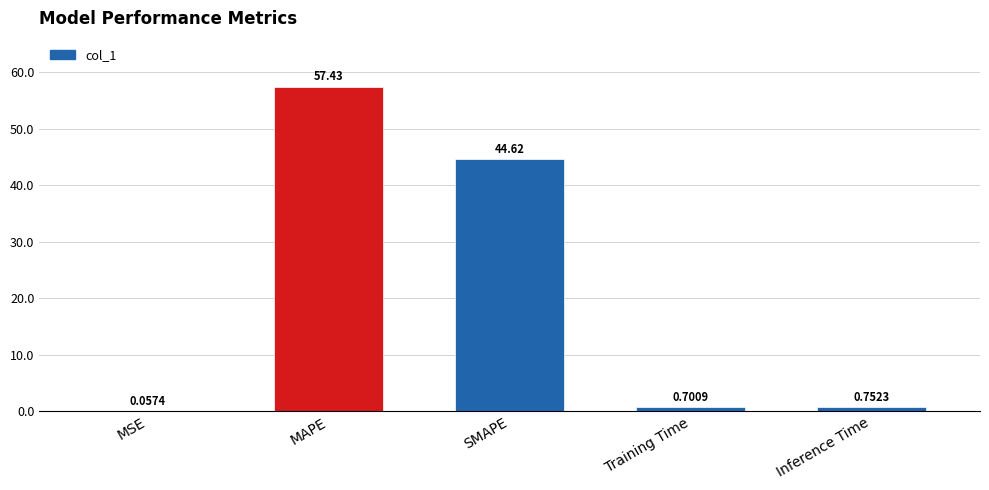

At which category does the chart reach its peak across all series?

MAPE